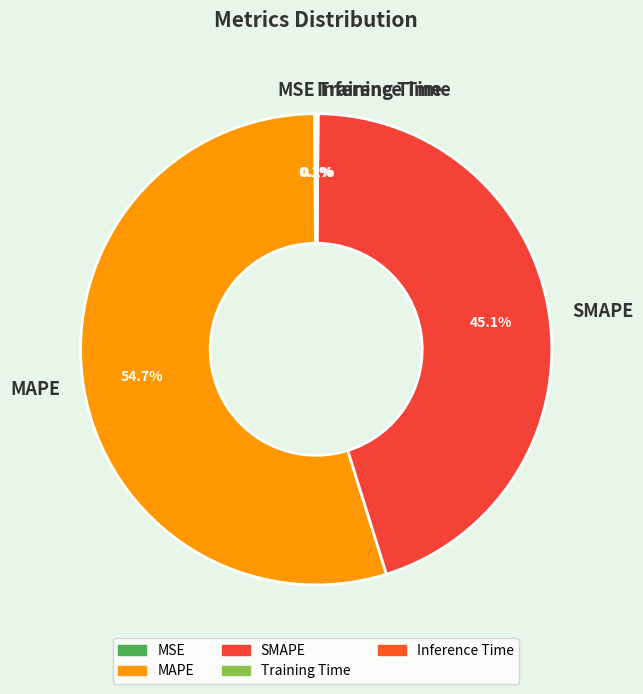

Does any single category account for the majority?

Yes